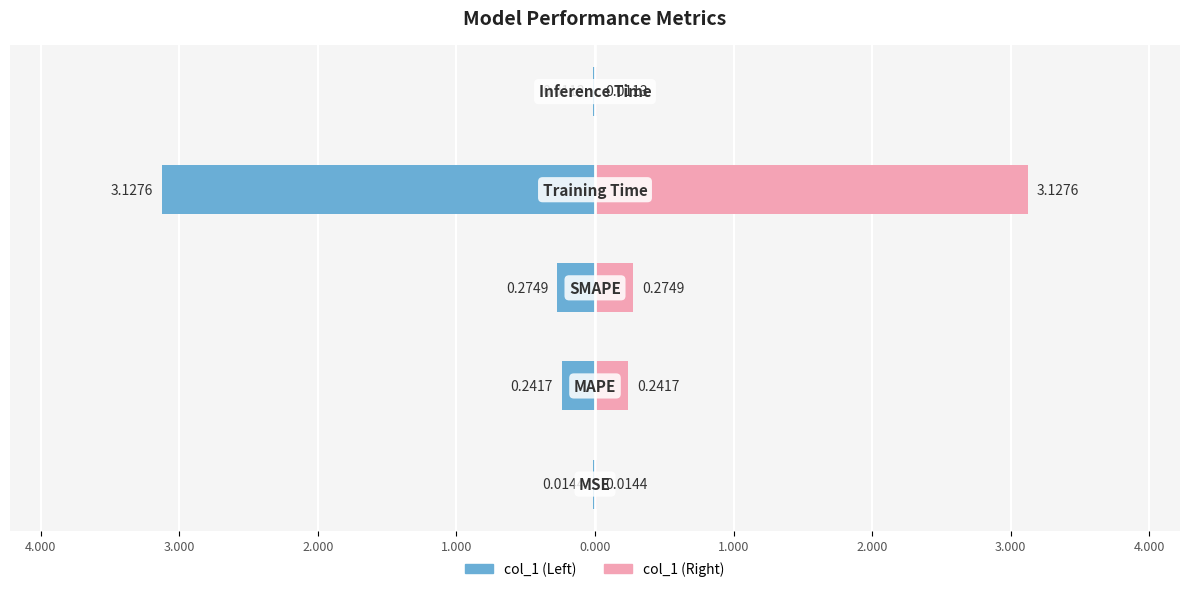

How many bars are there in total?

10